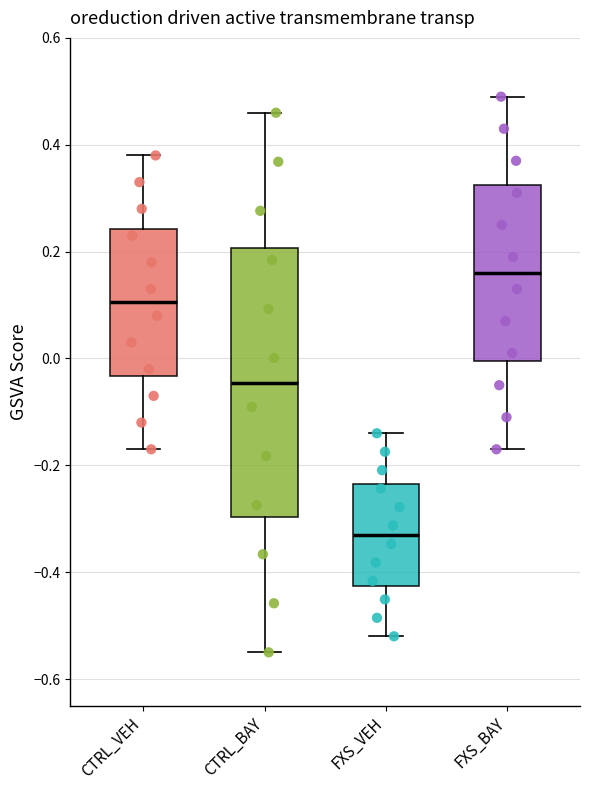

Where does the upper whisker of the box for CTRL_VEH end on the y-axis? The values are not printed on the chart, so give them approximately, as read against the axis.

0.38